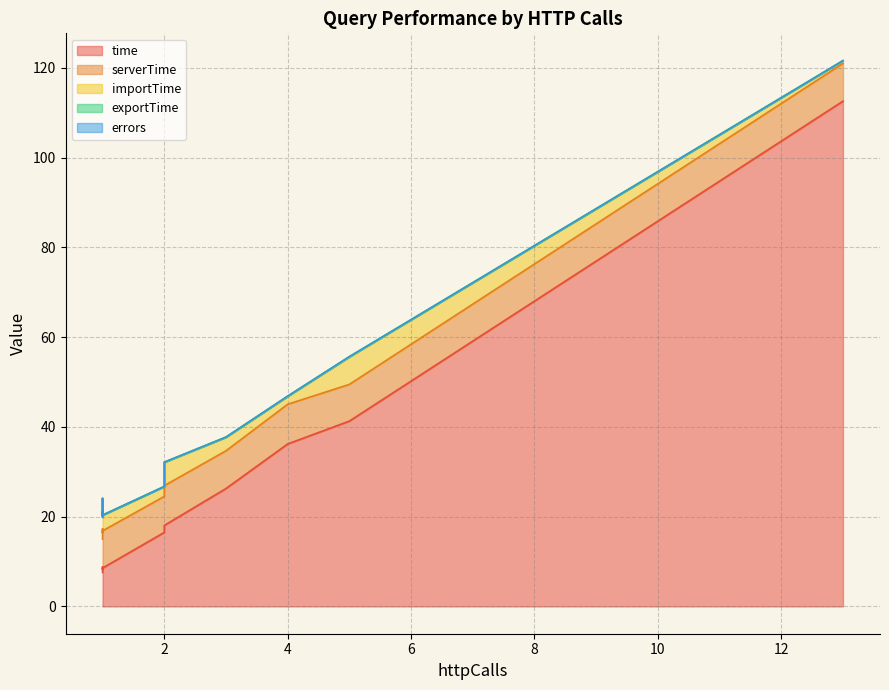

In exportTime, how many points are lower than both neighbors (excluding endpoints)?

1